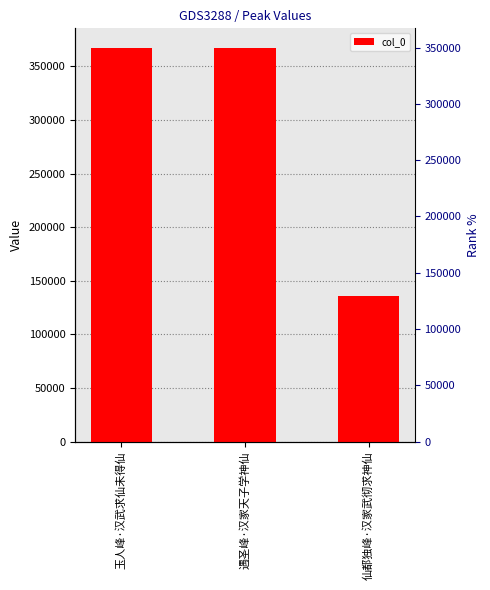

Are the bars grouped side by side (vs. stacked)?

No